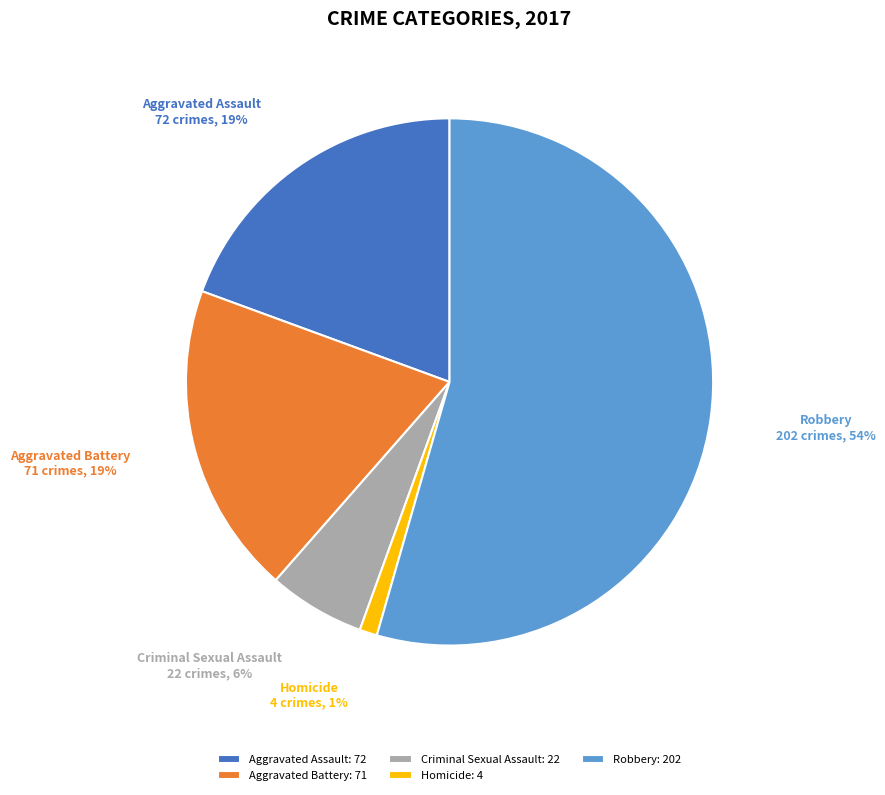

Combined, do Robbery and Homicide account for over 50%?

Yes